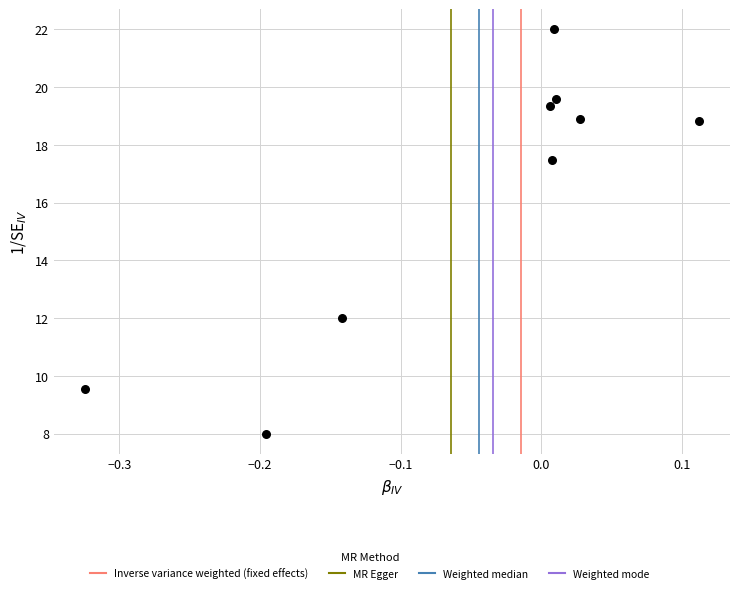

What Y value in the scatter plot is closest to 15?

17.5